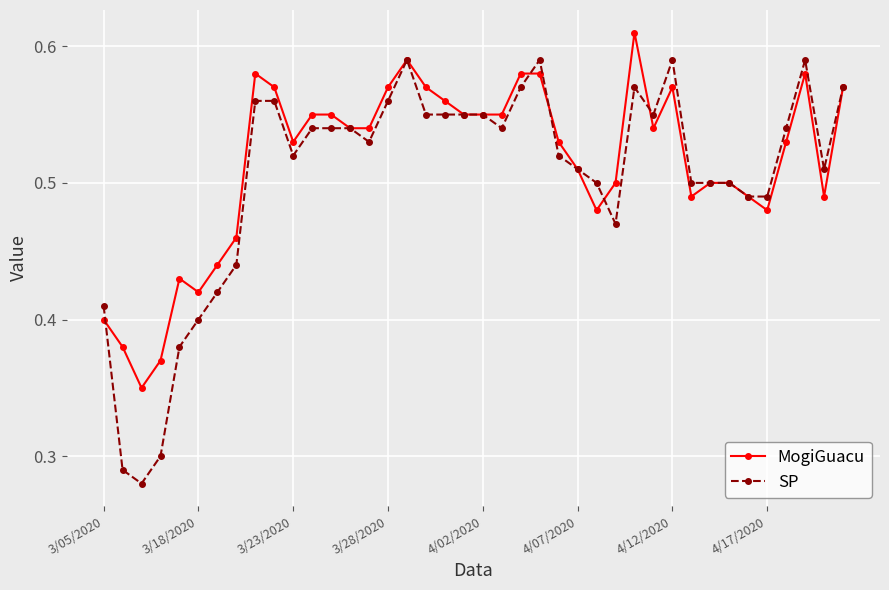

True or false: SP and MogiGuacu intersect in this chart.

True